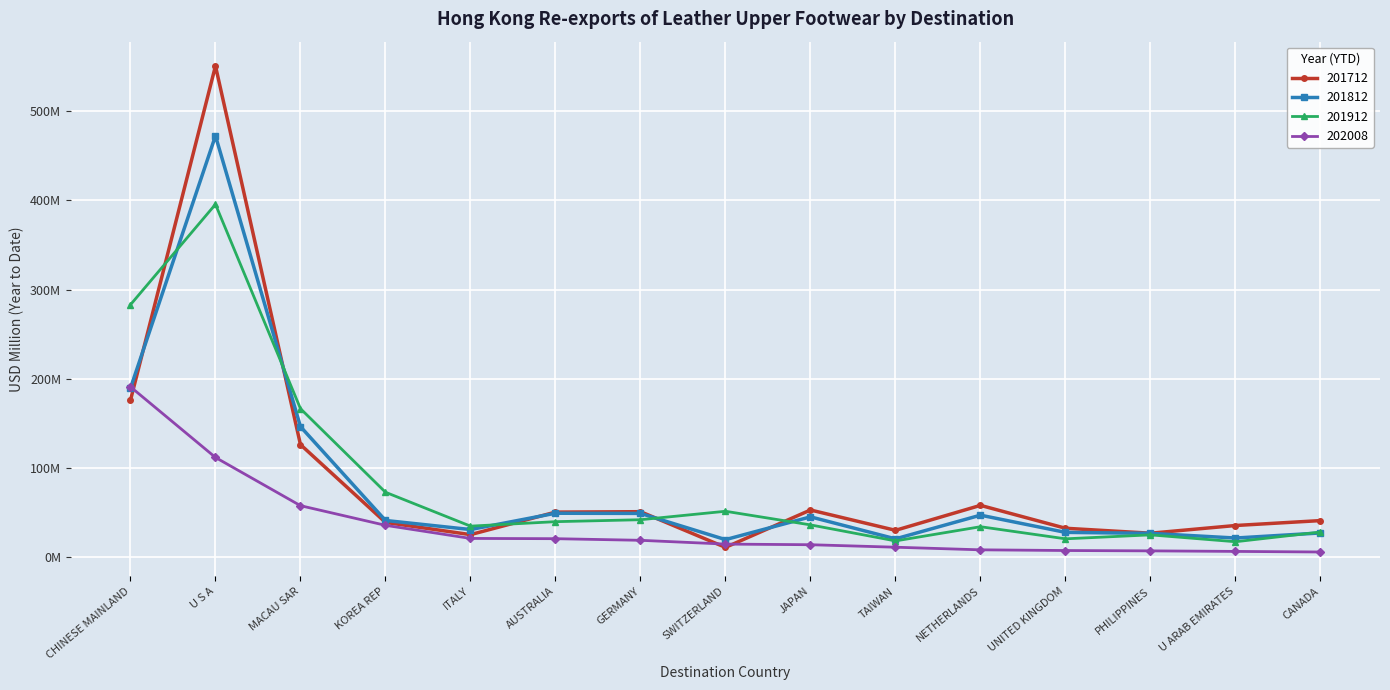

What is the difference between the highest and lowest values at SWITZERLAND?

40.4